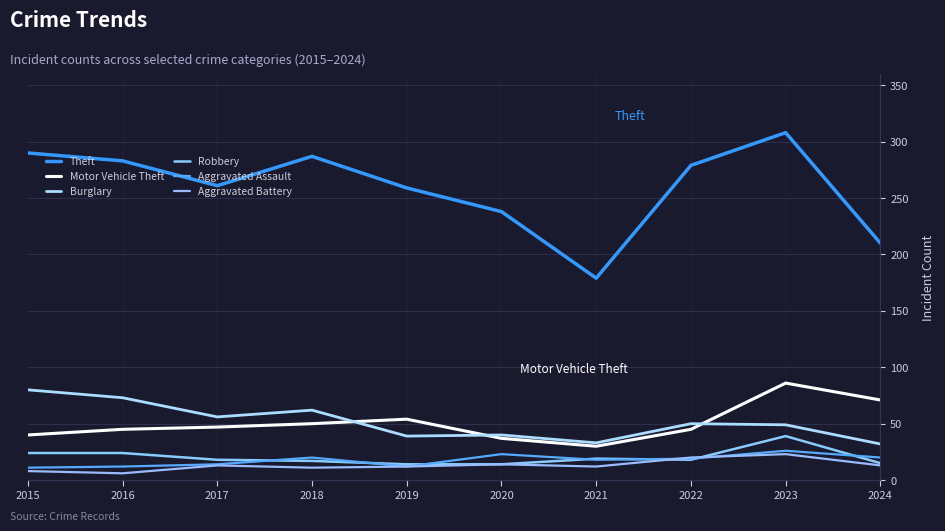

True or false: Aggravated Assault has a value of 19 at 2022.

True